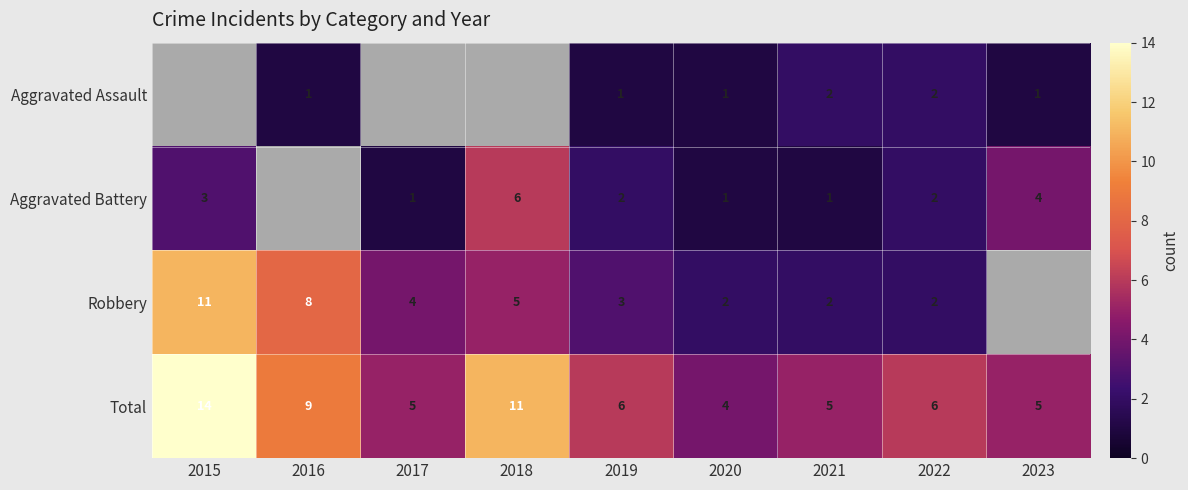

What is the sum of all Total values?

65